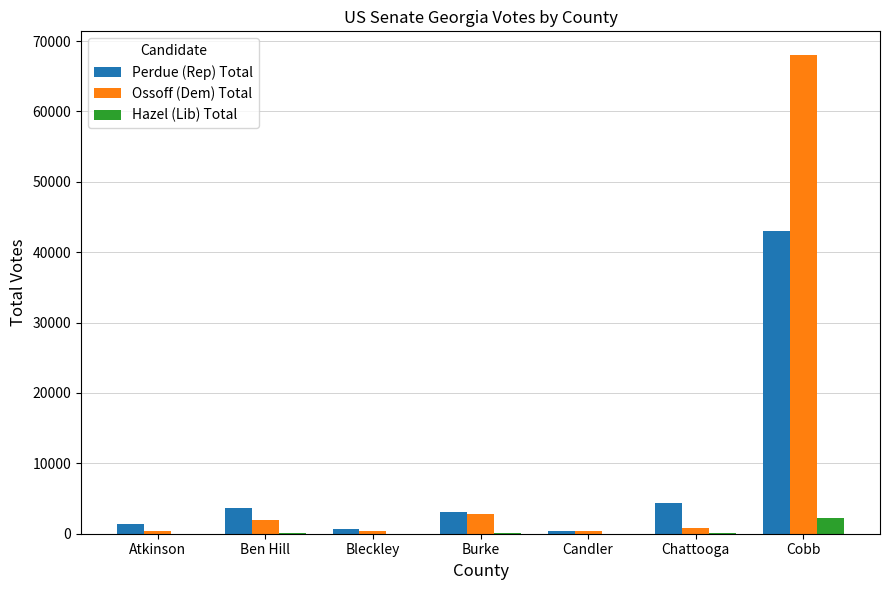

At which category is the sum across all series the highest?

Cobb